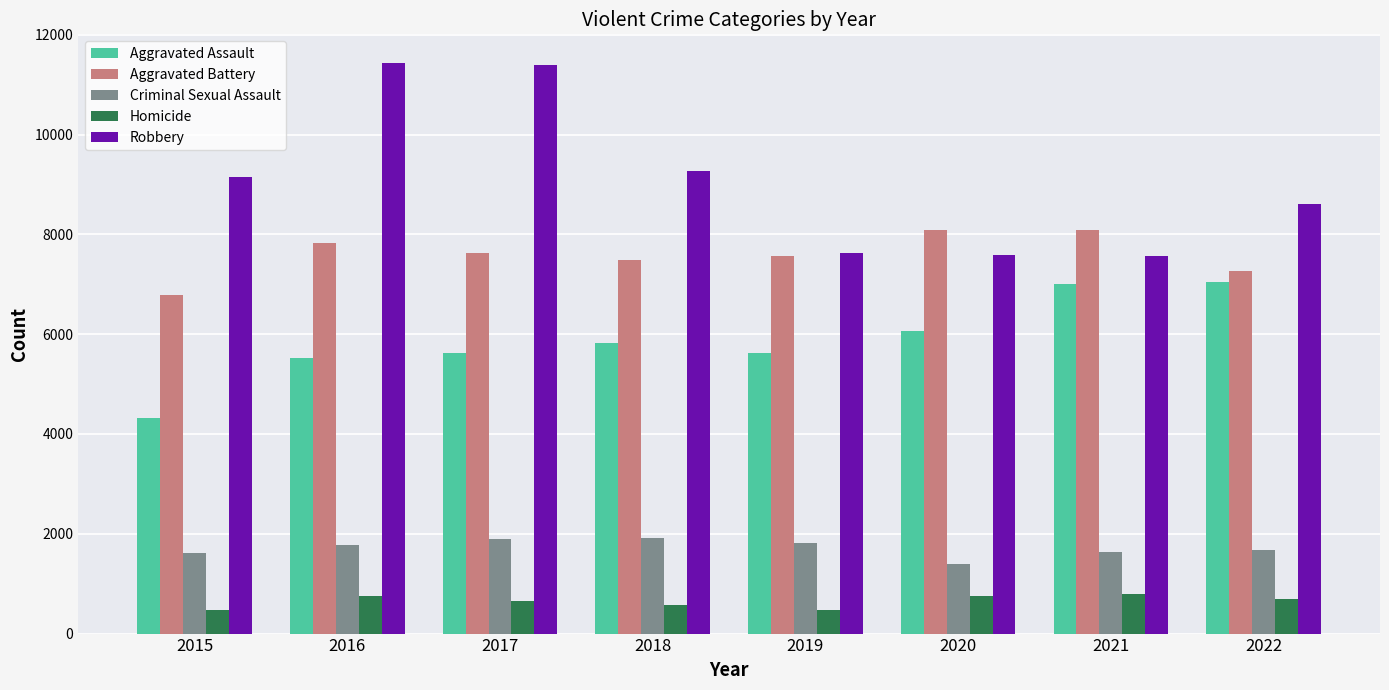

What is the value of the Homicide bar at the 8th from the left?

689